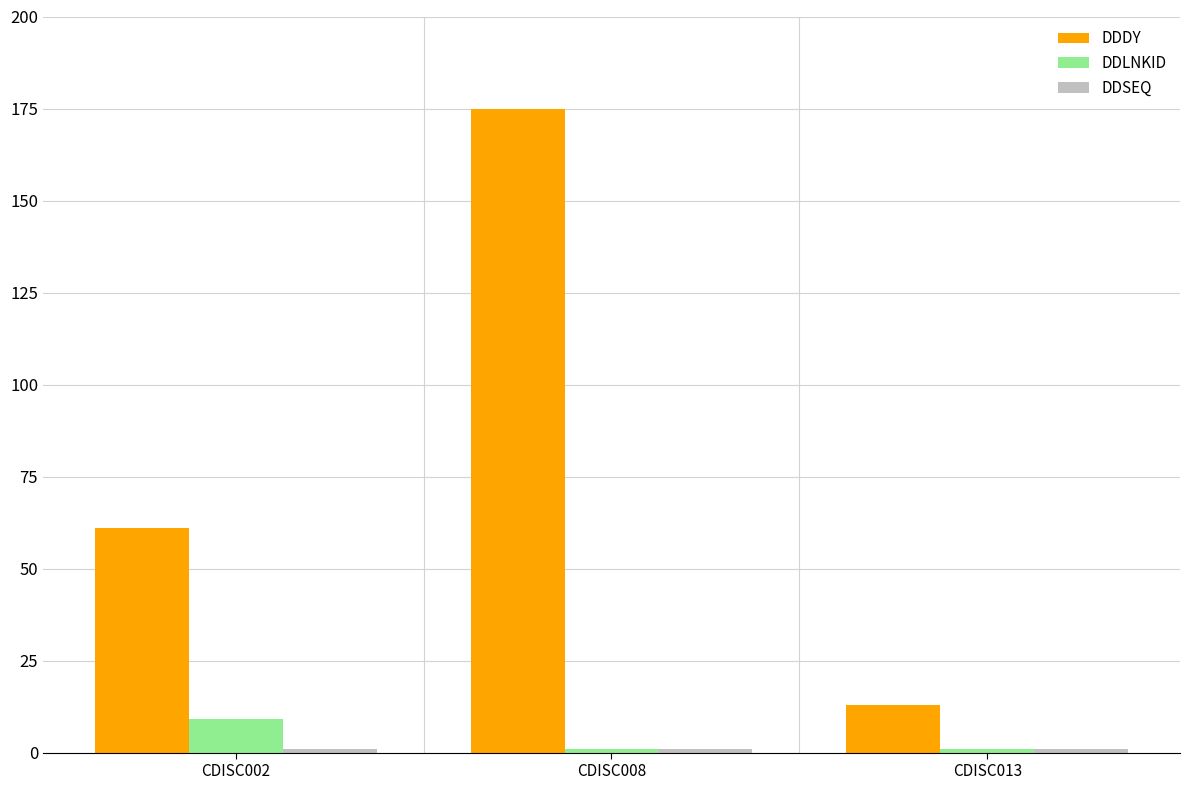

How many DDDY values are between 13 and 175?

3